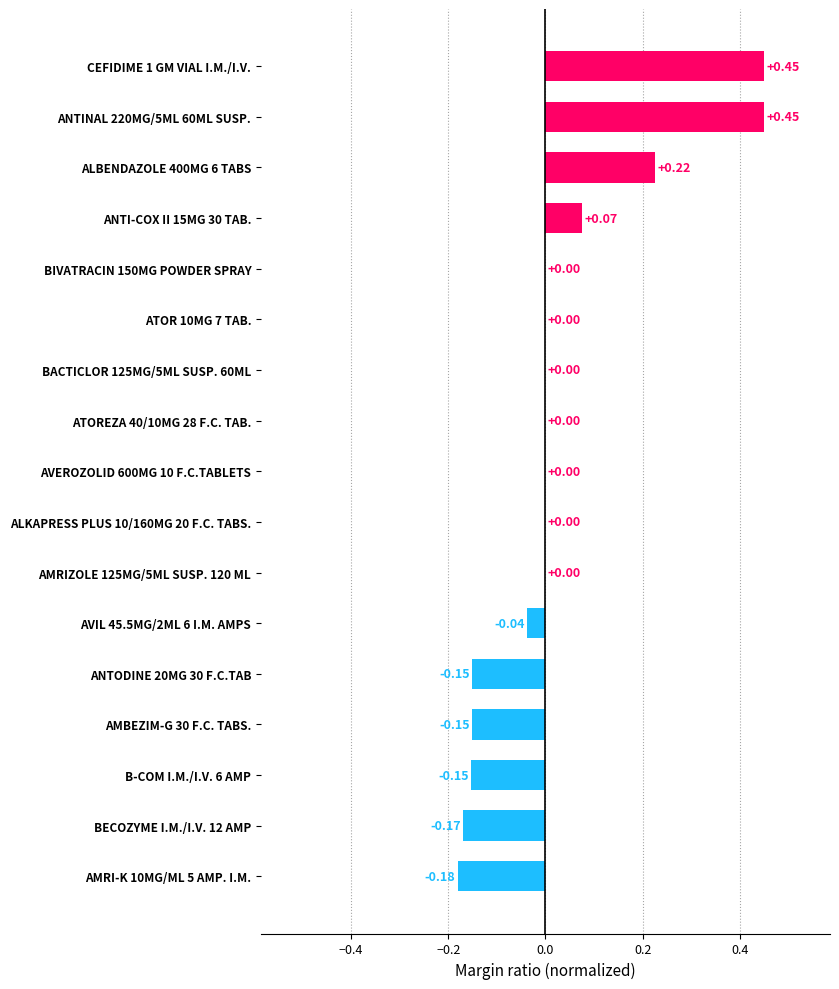

What is the sum of all values?

0.4